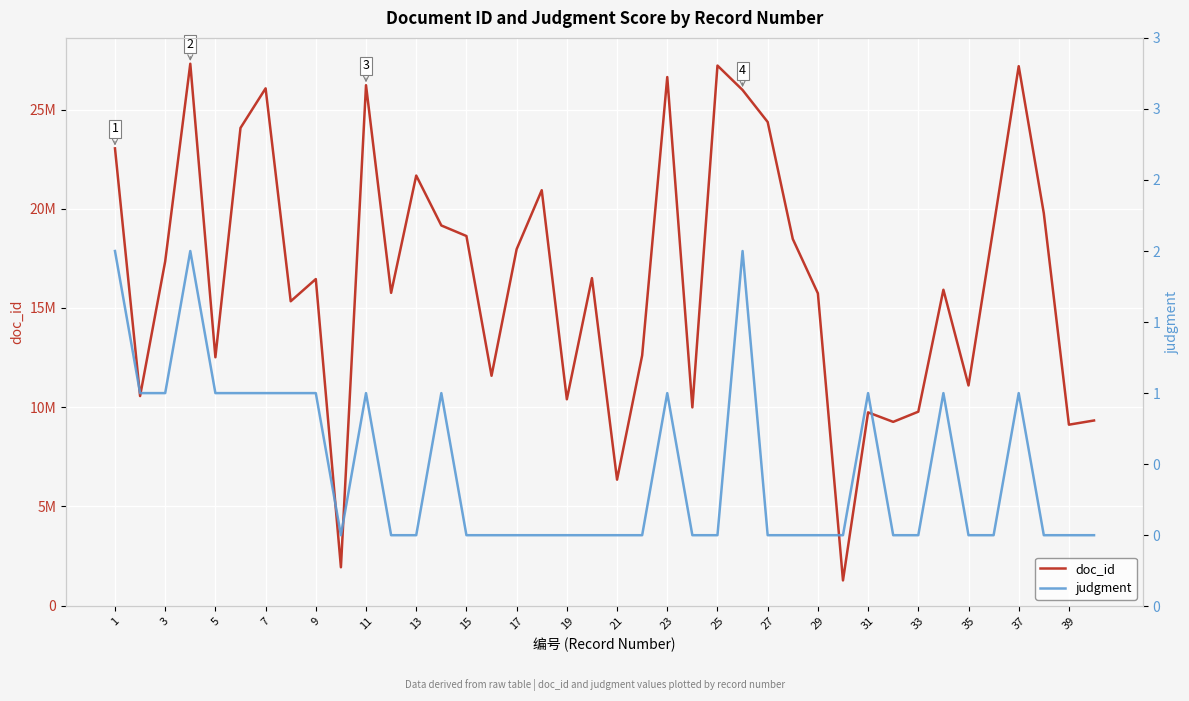

True or false: judgment and doc_id cross at least once.

False